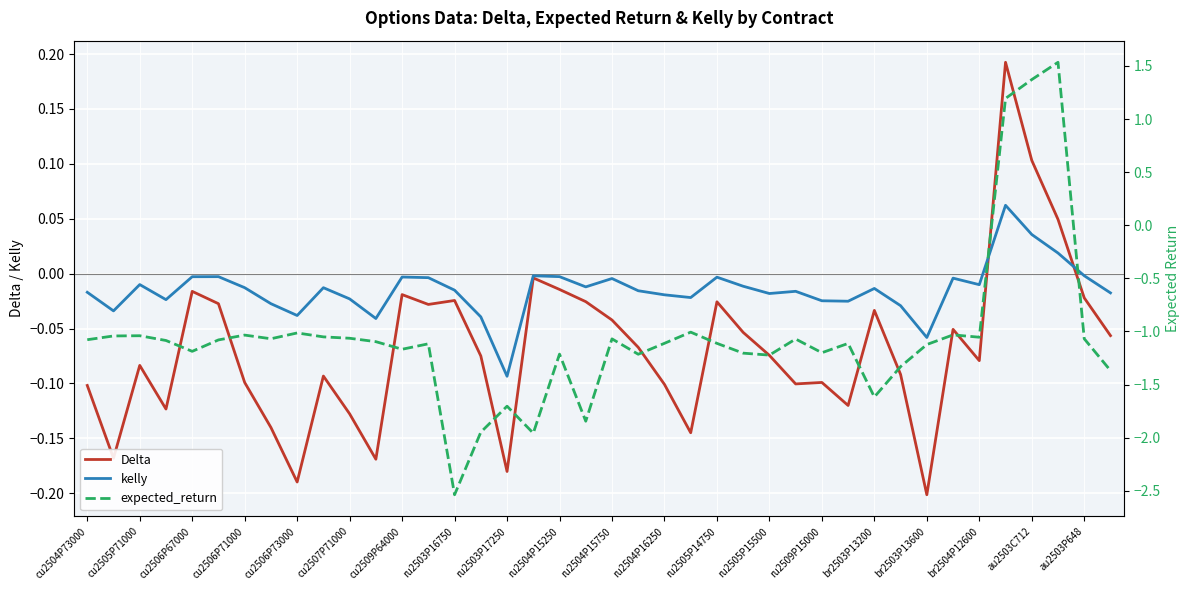

What is the difference between the second highest and minimum values in the Delta series?

0.3